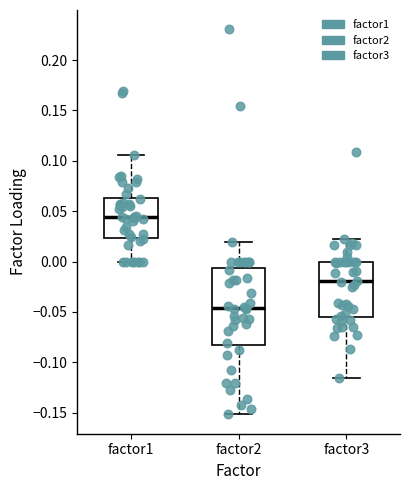

Reading left to right, transcribe this box plot: for each box, give where its median line is, the range the box spans, and where its two whiskers end, as read against the y-axis. The values are not printed on the chart, so give them approximately, as read against the axis.

factor1: median 0.045, box 0.025 to 0.065, whiskers 0.000 to 0.105
factor2: median -0.045, box -0.085 to -0.005, whiskers -0.150 to 0.020
factor3: median -0.020, box -0.055 to 0.000, whiskers -0.115 to 0.025